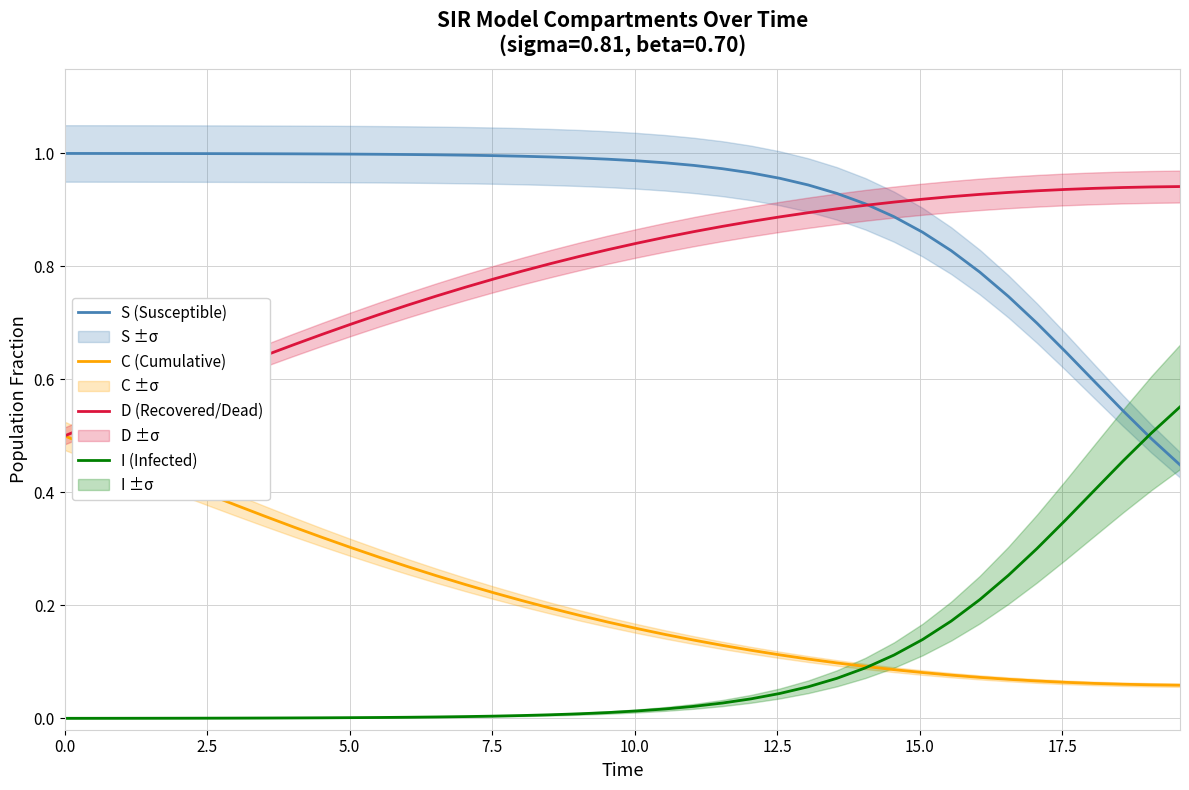

What is the difference between the maximum and minimum values in the D (Recovered/Dead) series?

0.4